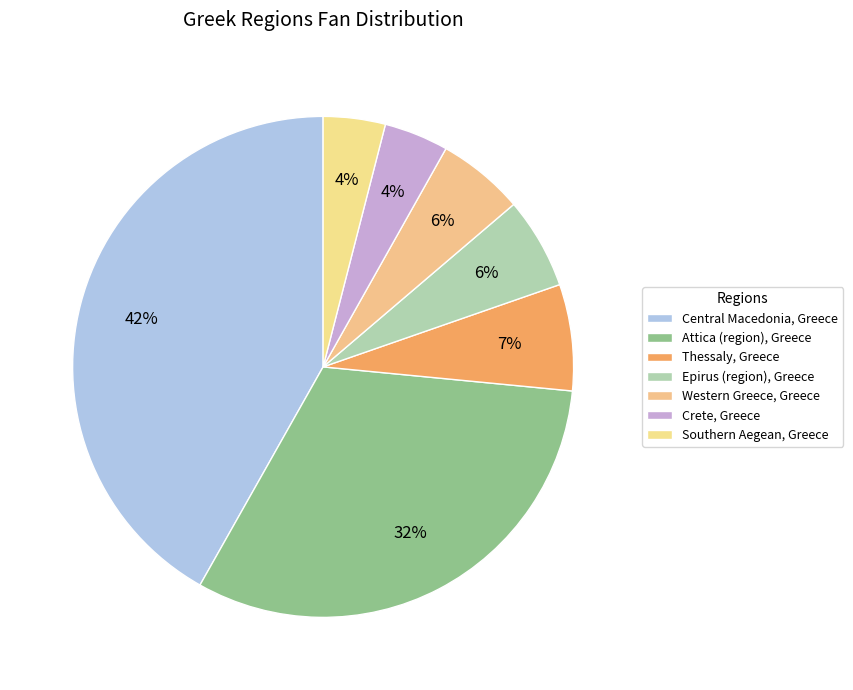

To the nearest percent, what is the combined percentage of Central Macedonia, Greece and Thessaly, Greece?

49%